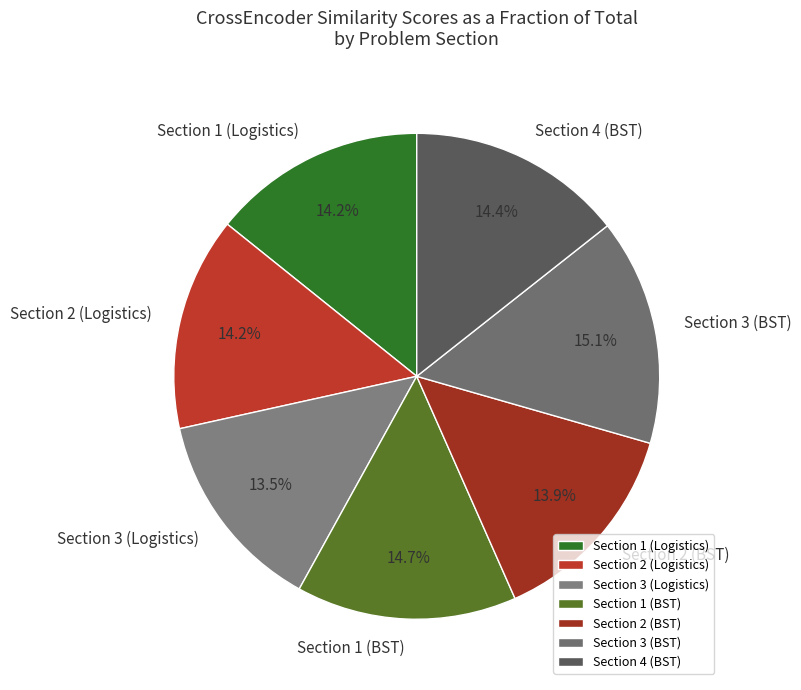

How much of the chart is everything except Section 4 (BST)?

85.6%